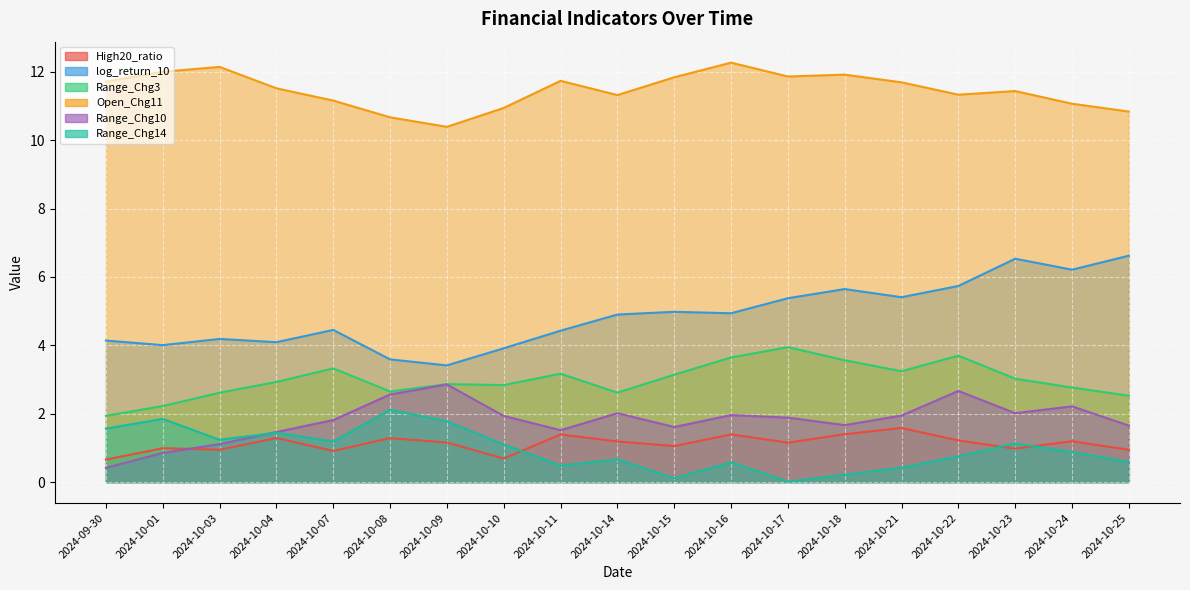

What is the value of the Open_Chg11 point at the 11th from the left?

11.8